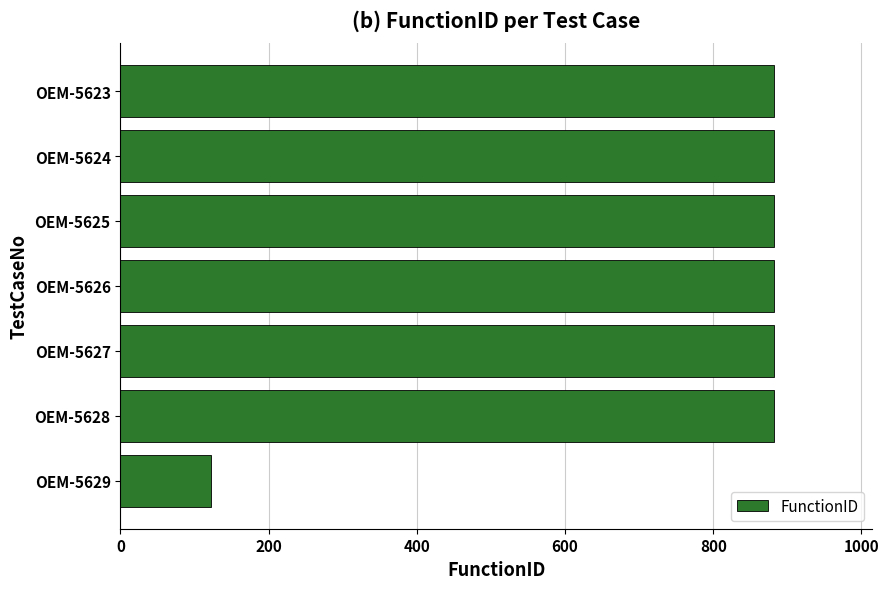

Reading top to bottom, extract all data points from this chart.

OEM-5623=882	OEM-5624=882	OEM-5625=882	OEM-5626=882	OEM-5627=882	OEM-5628=882	OEM-5629=122